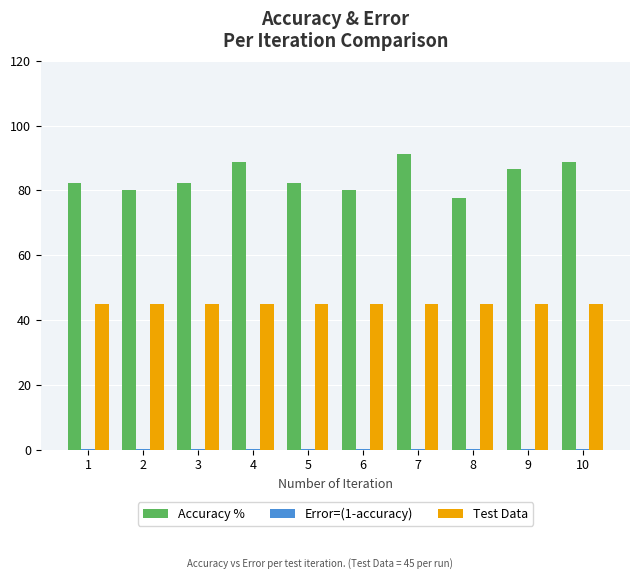

What is the spread (max minus min) of values at 3?

82.0